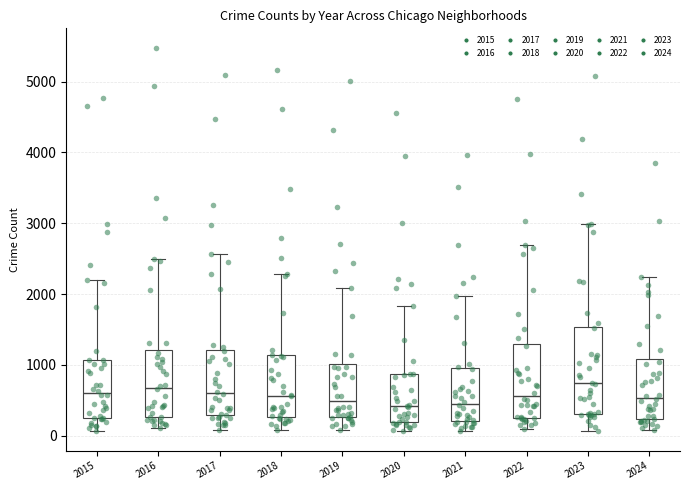

Where does the median line of the box at x = 2017 sit on the y-axis? The values are not printed on the chart, so give them approximately, as read against the axis.

600